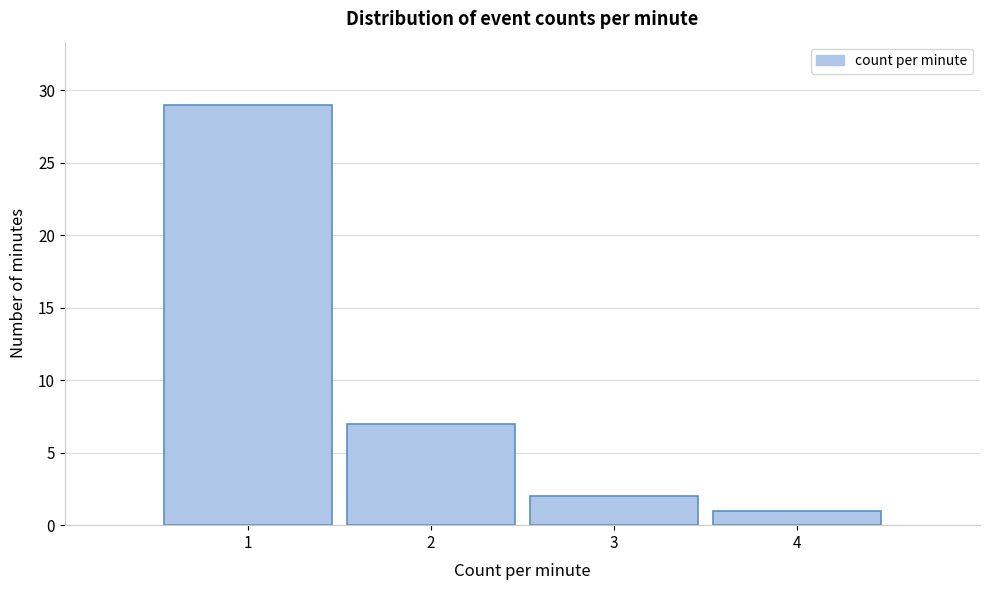

Reading left to right, what are all the values shown in this chart?

29	7	2	1